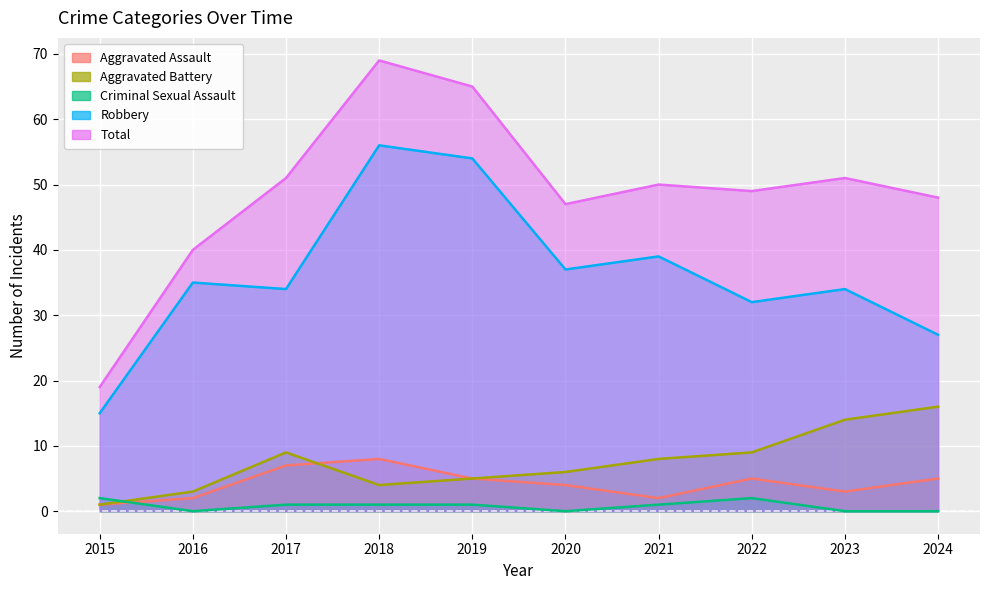

At how many categories does at least one series exceed 51?

2